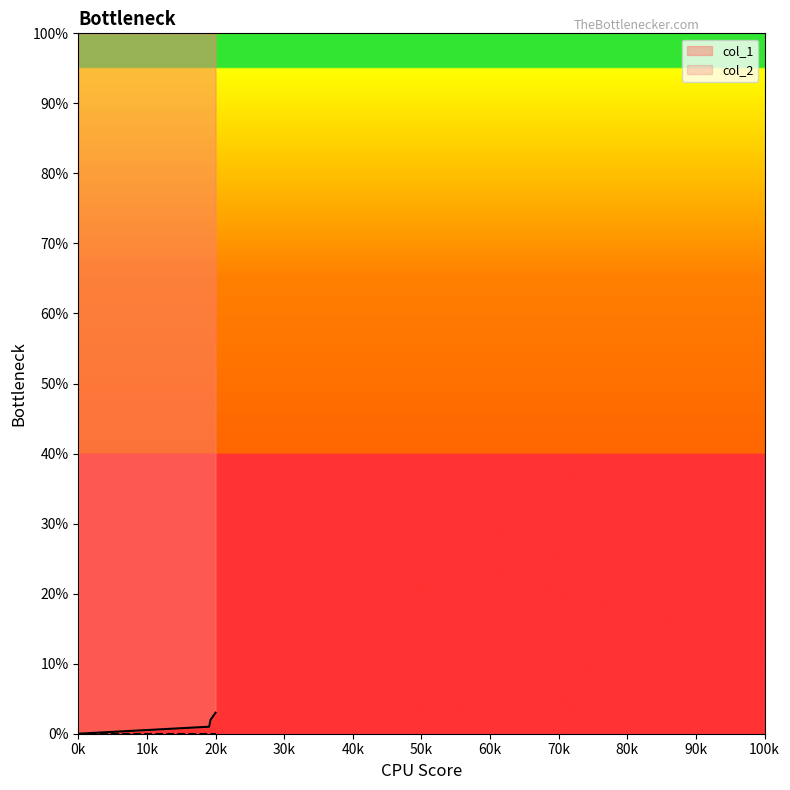

Count the values in the range 1 to 3.

3